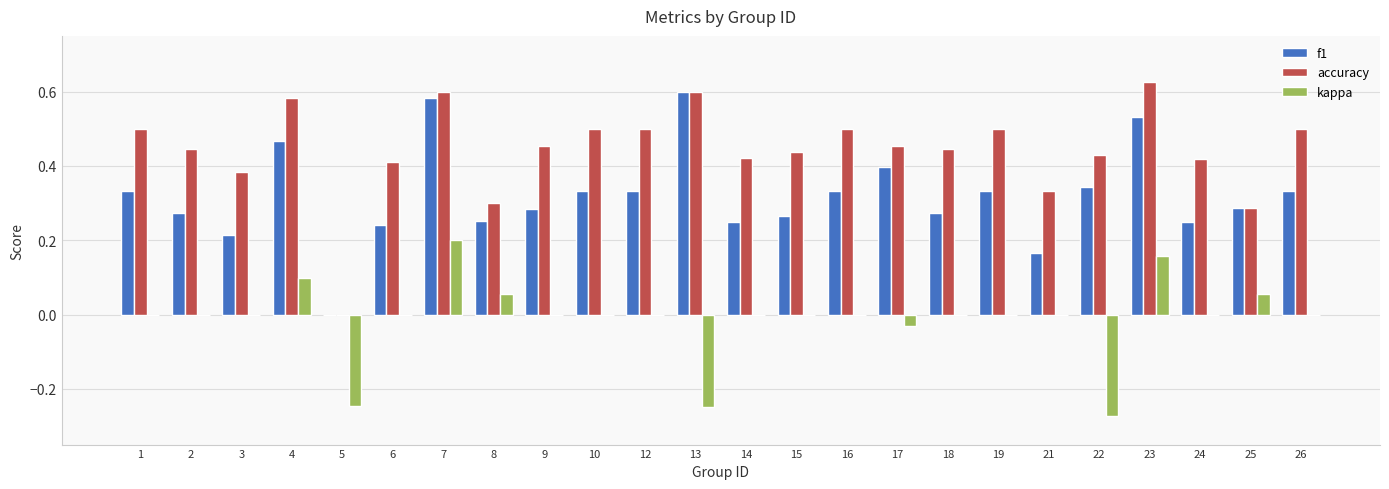

At which category does the chart reach its peak across all series?

23